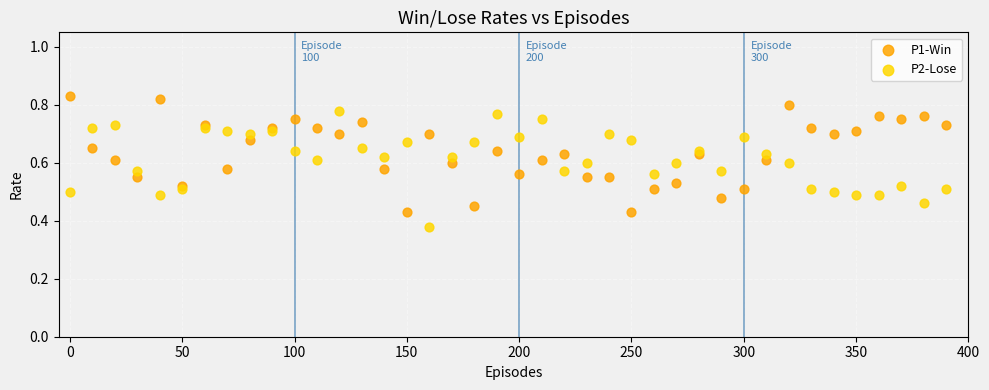

Which series reaches the maximum Y coordinate?

P1-Win